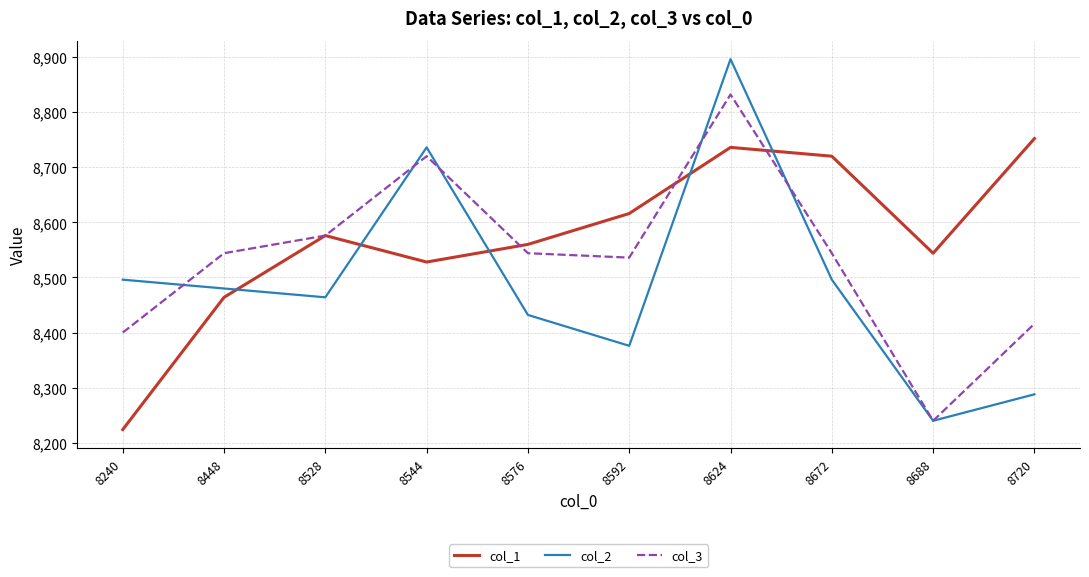

Reading right to left, extract all data points from this chart.

col_1: 8752	8544	8720	8736	8616	8560	8528	8576	8464	8224
col_2: 8288	8240	8496	8896	8376	8432	8736	8464	8480	8496
col_3: 8416	8240	8544	8832	8536	8544	8720	8576	8544	8400